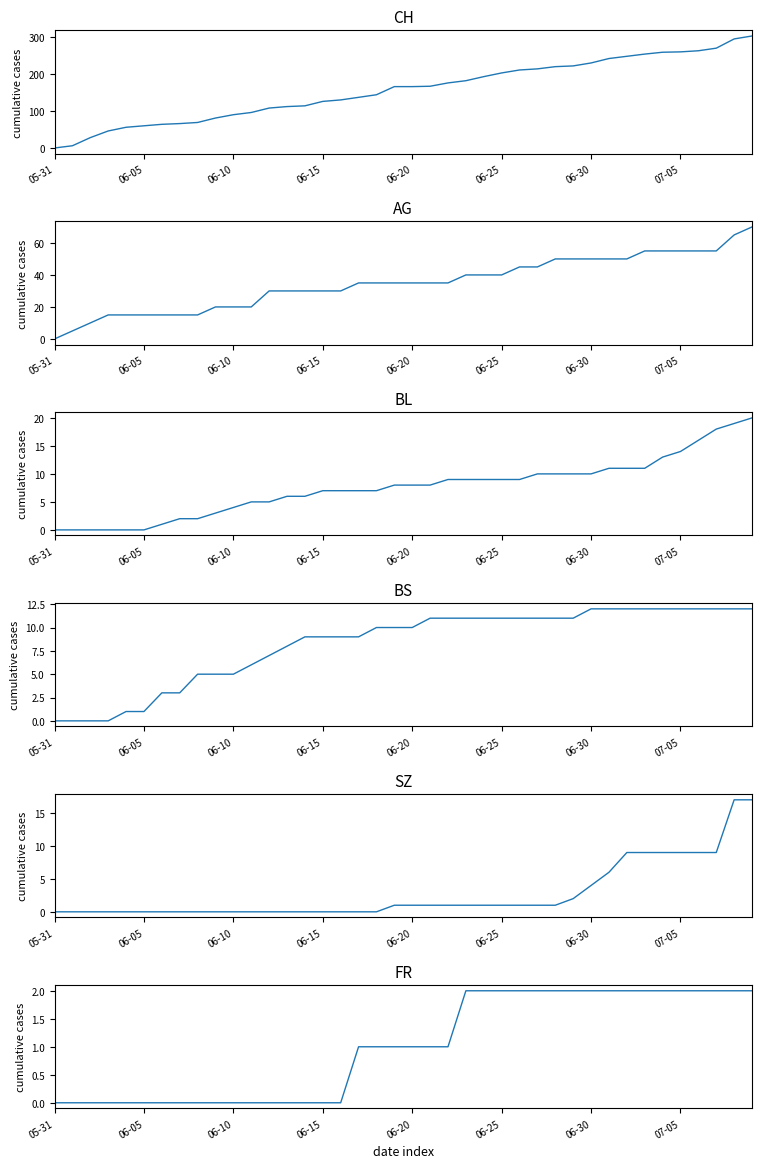

What is the total value across all series at 16?

176